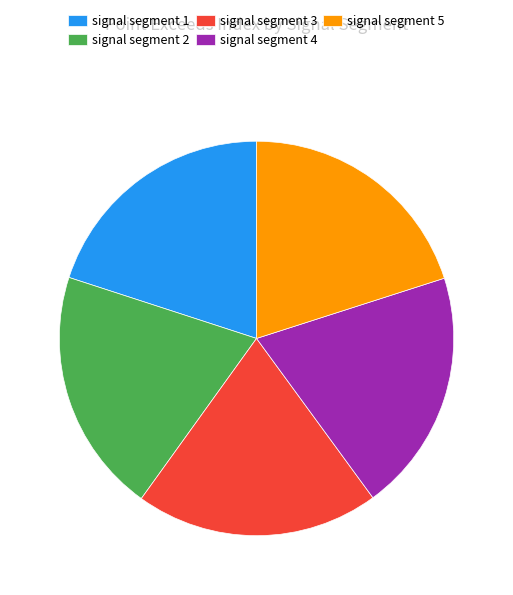

Do signal segment 4 and signal segment 3 together represent more than half of the pie?

No